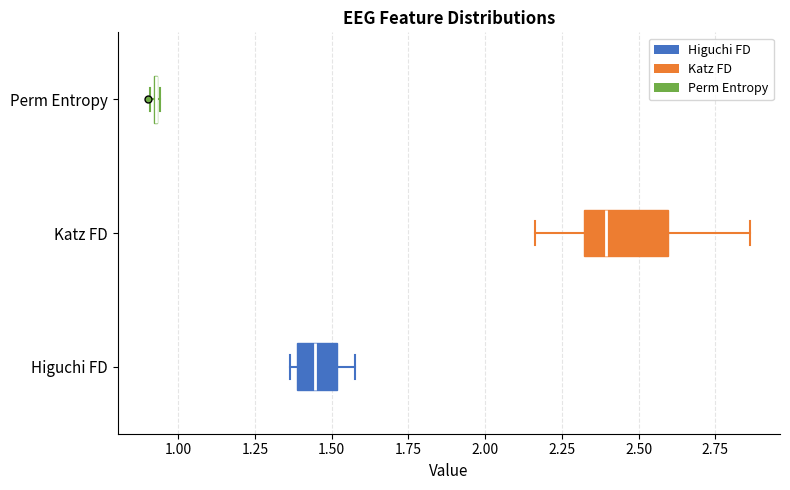

Comparing the boxes themselves (not the whiskers), which one is the widest?

Katz FD